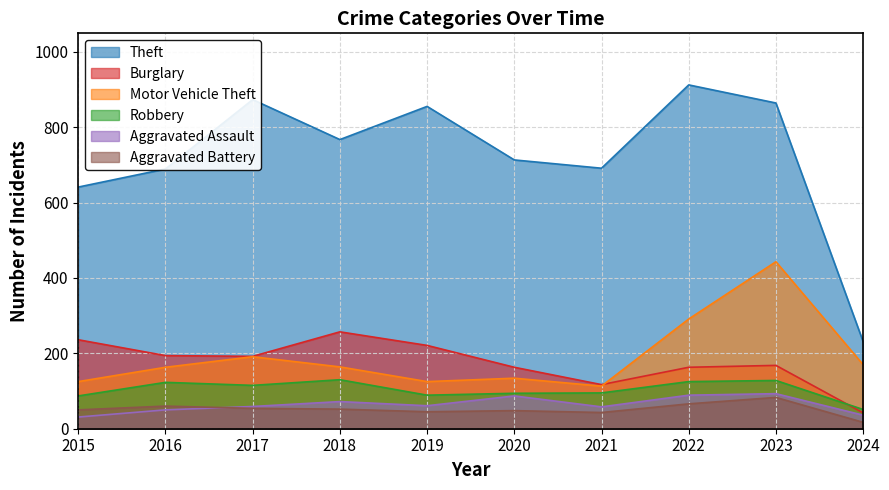

True or false: Motor Vehicle Theft has a value of 42 at 2020.

False